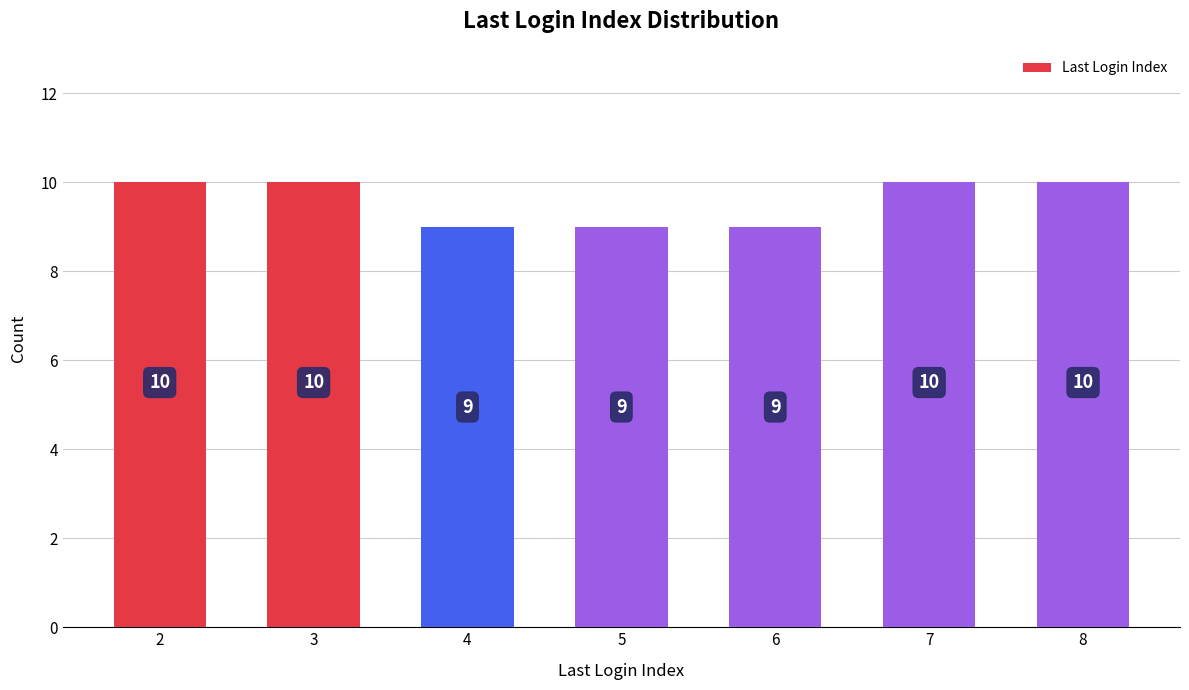

What is the greatest value displayed?

10